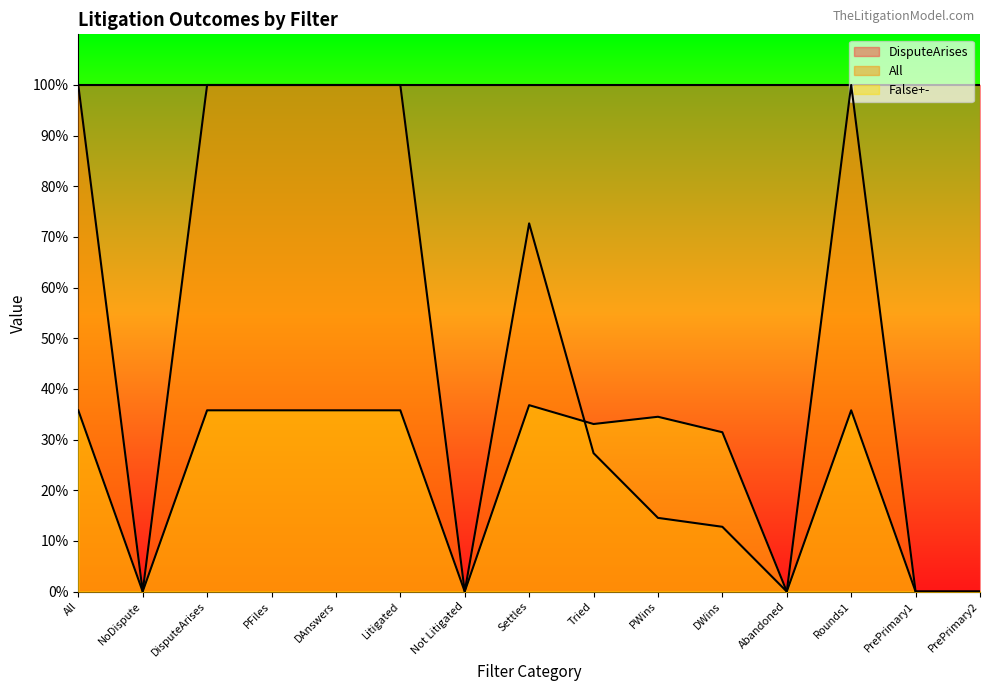

Reading left to right, transcribe all the data shown in this chart.

DisputeArises line: 1.0	1.0	1.0	1.0	1.0	1.0	1.0	1.0	1.0	1.0	1.0	1.0	1.0	1.0	1.0
All line: 1.0	0.0	1.0	1.0	1.0	1.0	0.0	0.7	0.3	0.1	0.1	0.0	1.0	0.0	0.0
False+- line: 0.4	0.0	0.4	0.4	0.4	0.4	0.0	0.4	0.3	0.3	0.3	0.0	0.4	0.0	0.0